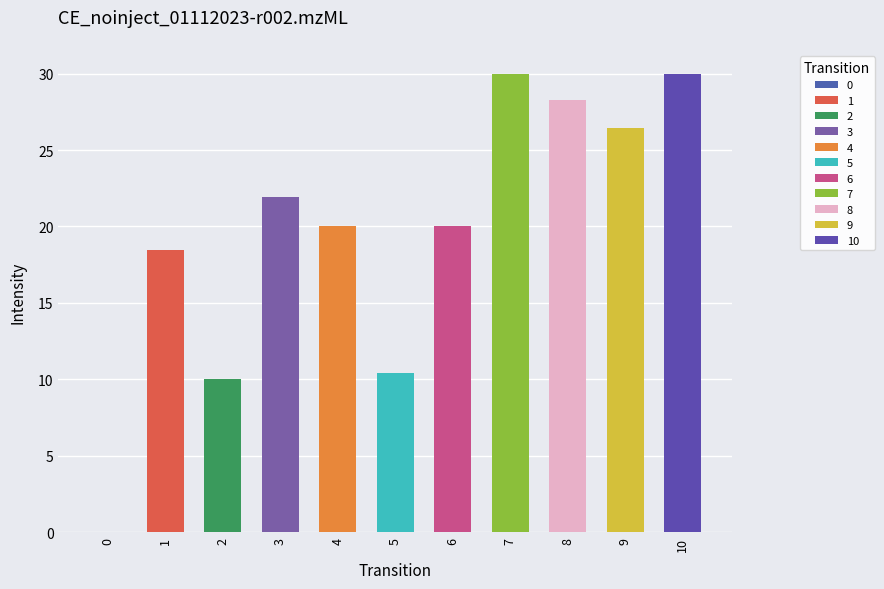

How many data points does each series have?

11